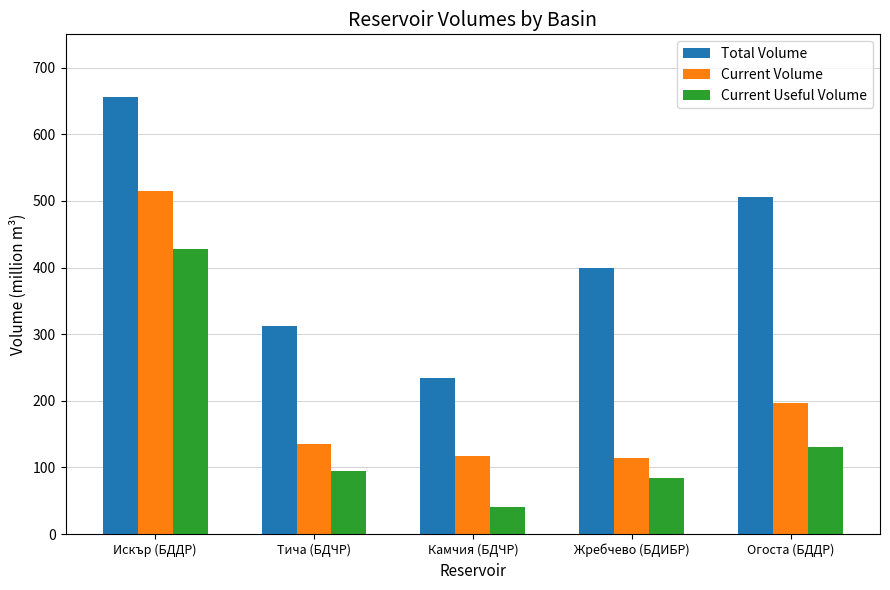

How many bars are there in total?

15